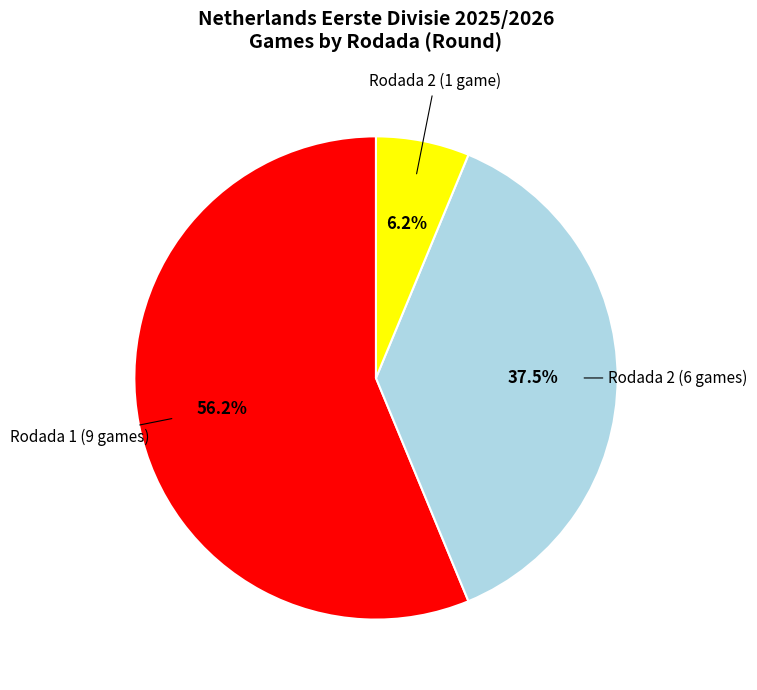

How many slices are in this pie chart?

3